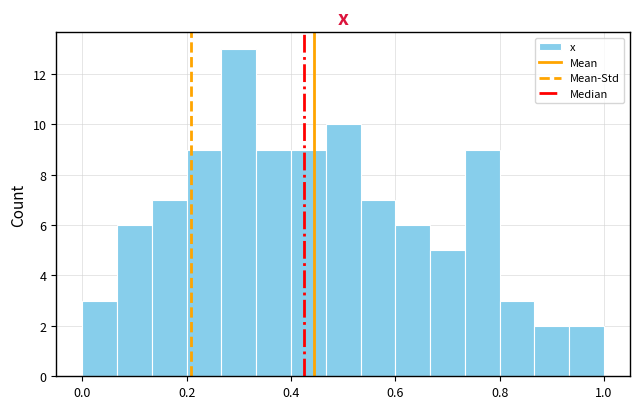

Around what value on the x-axis is the tallest bar? Give the approximate position of its centre, as read against the axis.

0.30